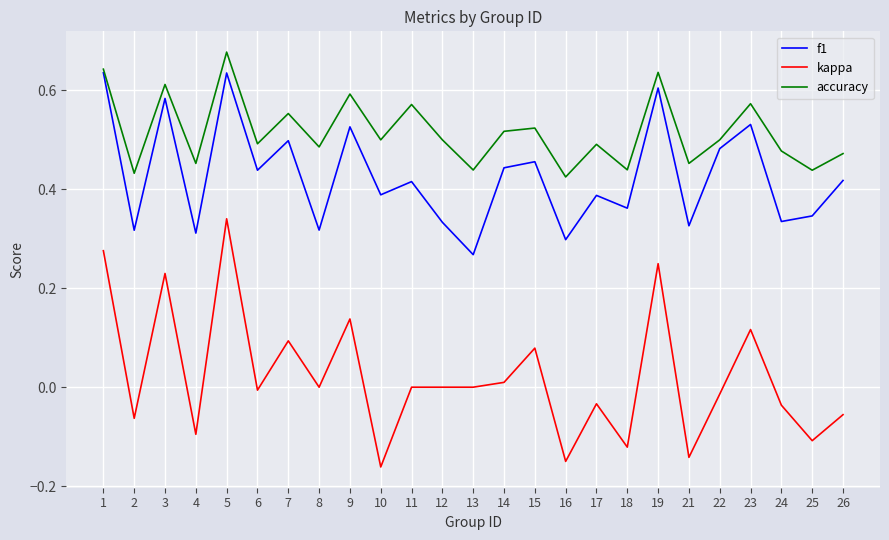

How many interior local peaks does the f1 series have?

9